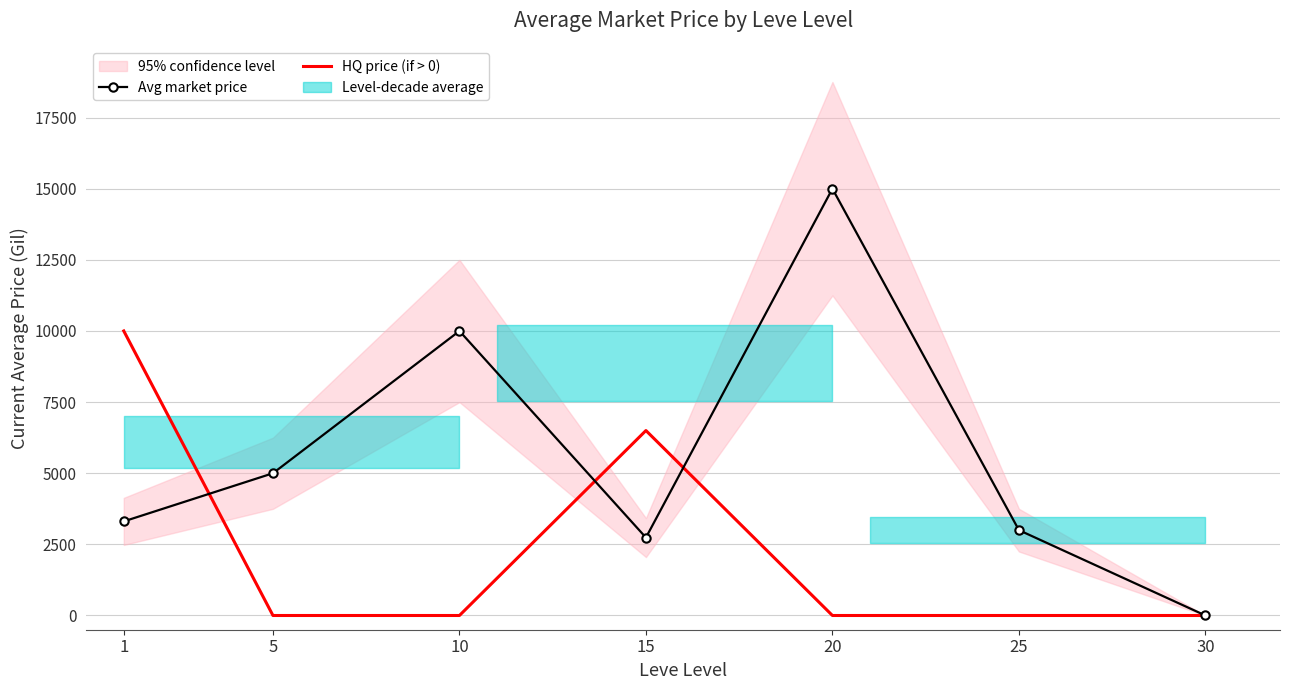

Count the number of categories in the chart.

7